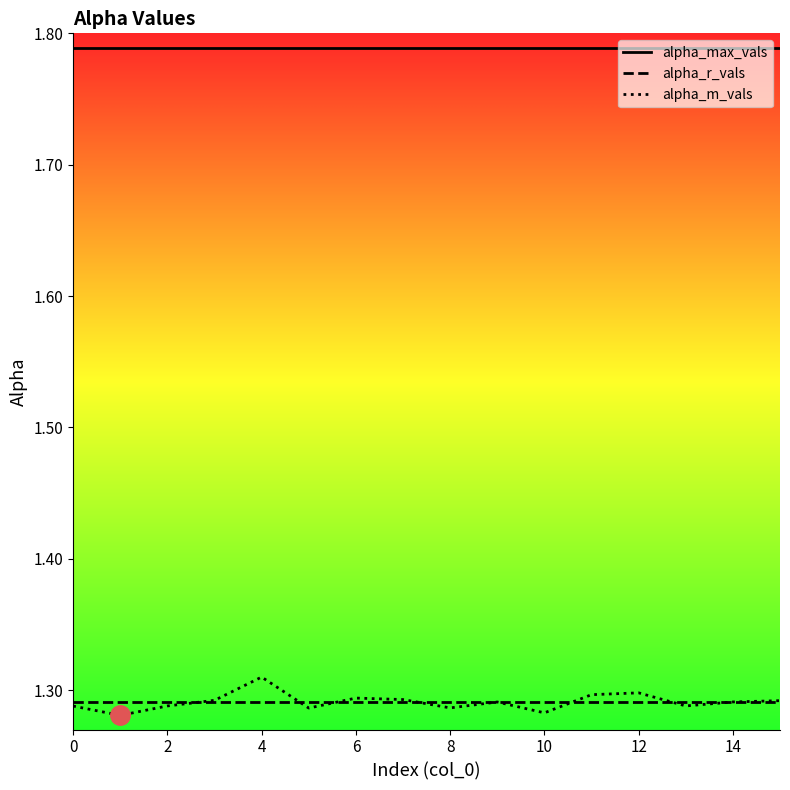

True or false: alpha_max_vals and alpha_r_vals intersect in this chart.

False